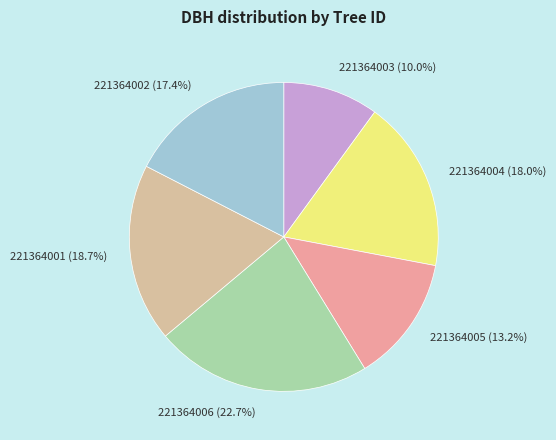

To the nearest percent, what is the difference between the largest and smallest slice percentages?

13%